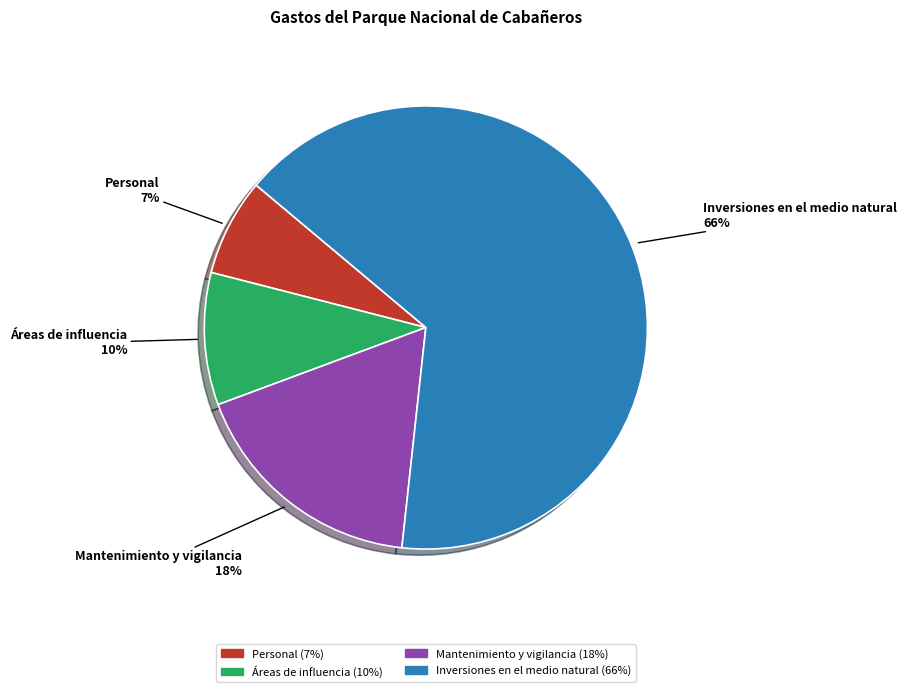

To the nearest percent, what is the difference between the Mantenimiento y vigilancia and Áreas de influencia slice percentages?

8%